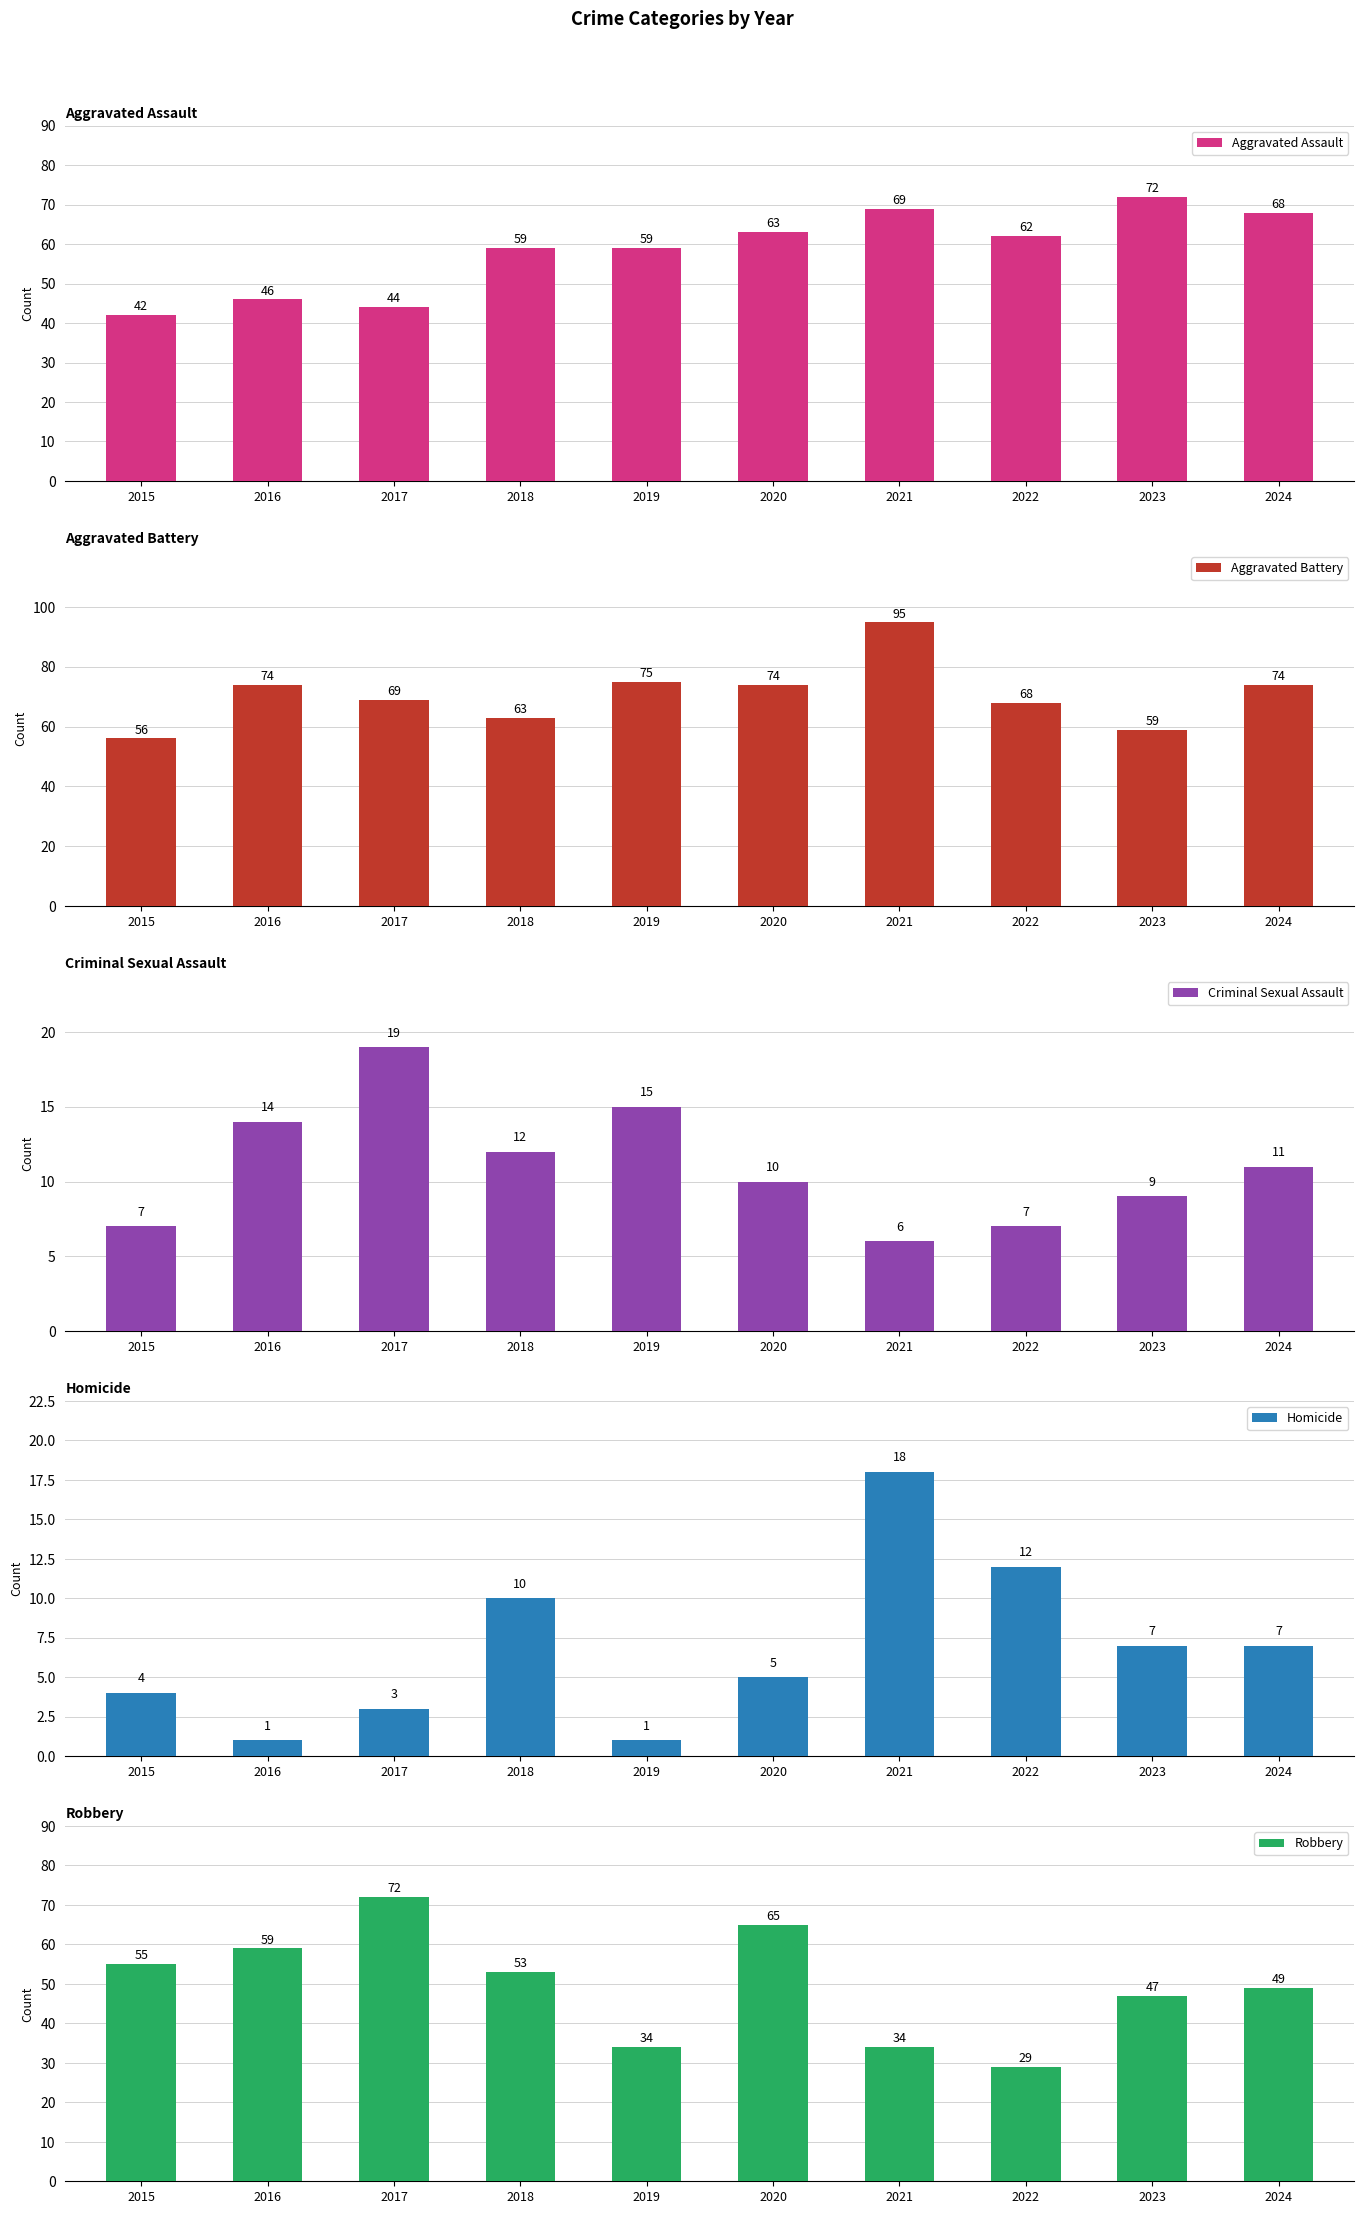

What is the average value of the Homicide series?

7